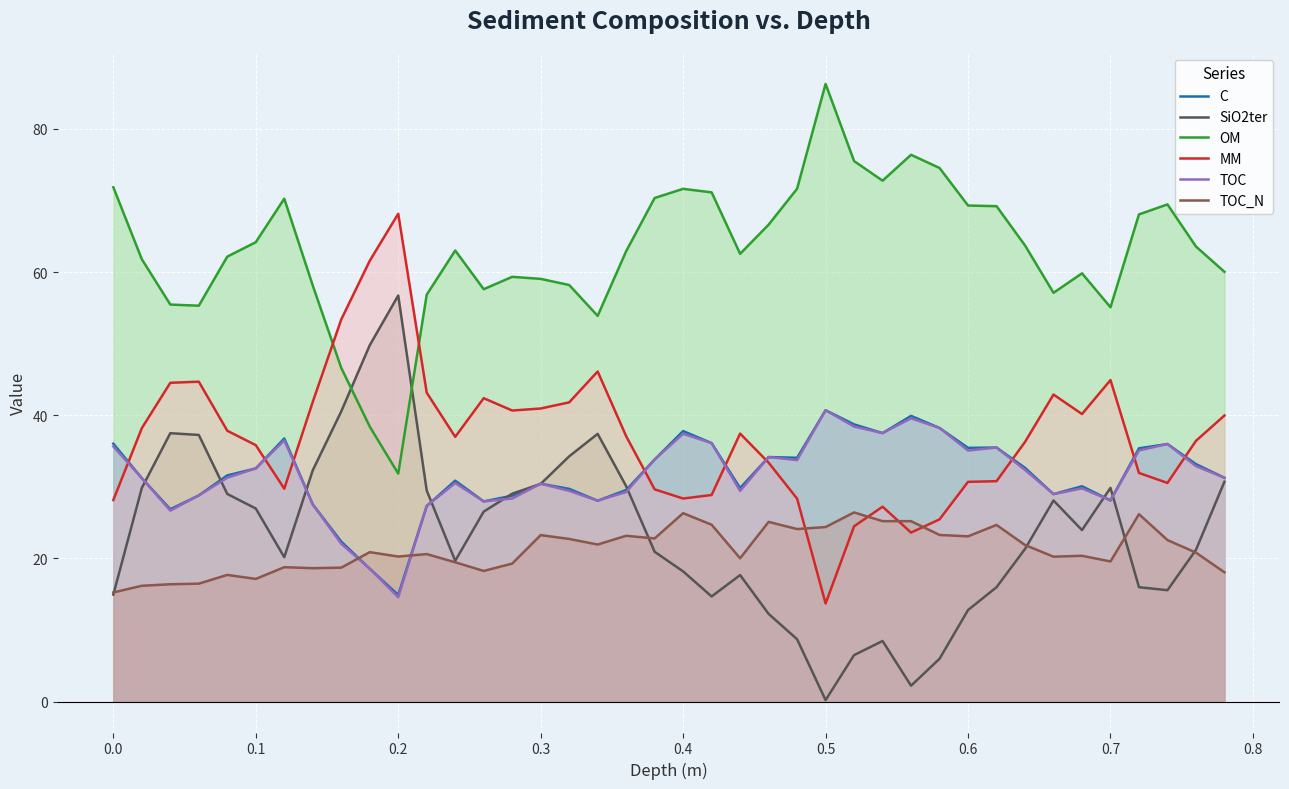

Which series ends up on top after the final intersection of MM and OM?

OM